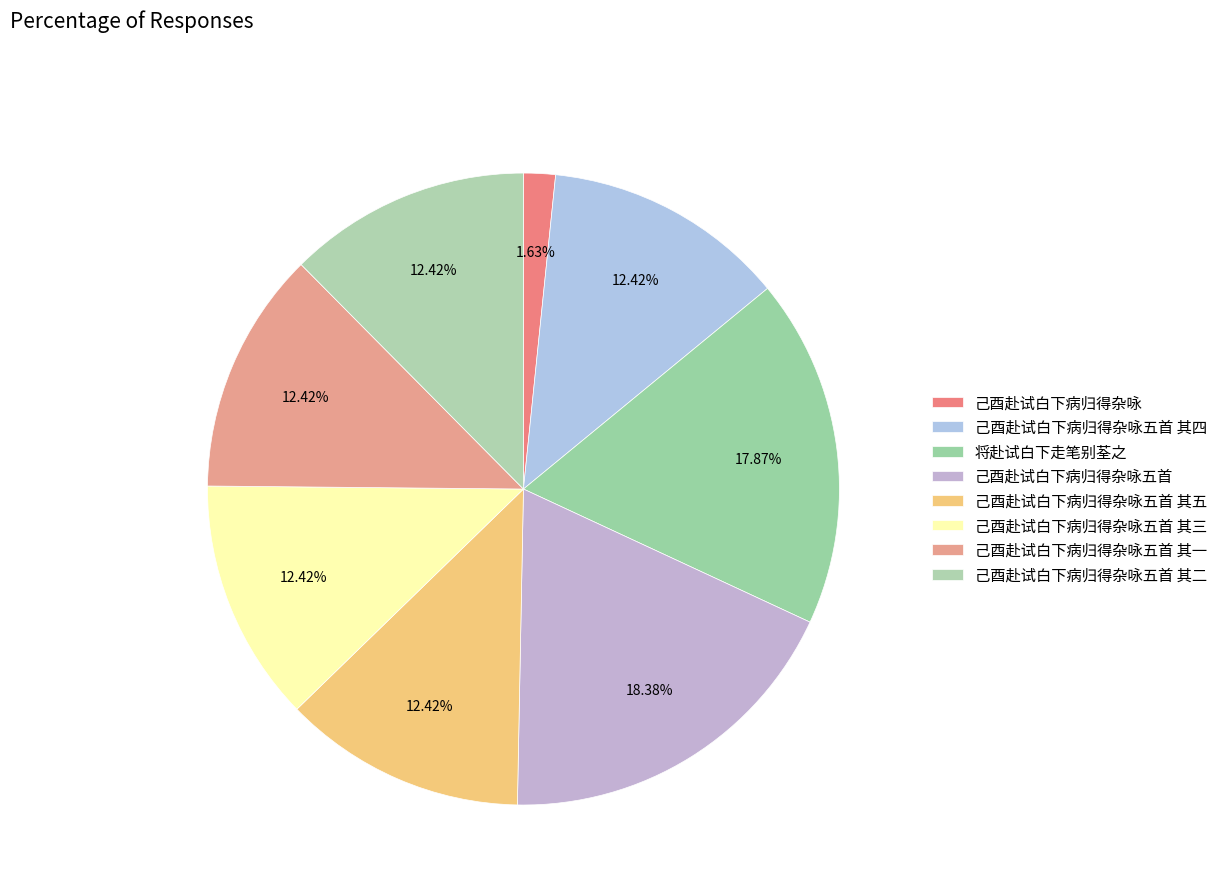

To the nearest percent, what is the average slice percentage?

12%